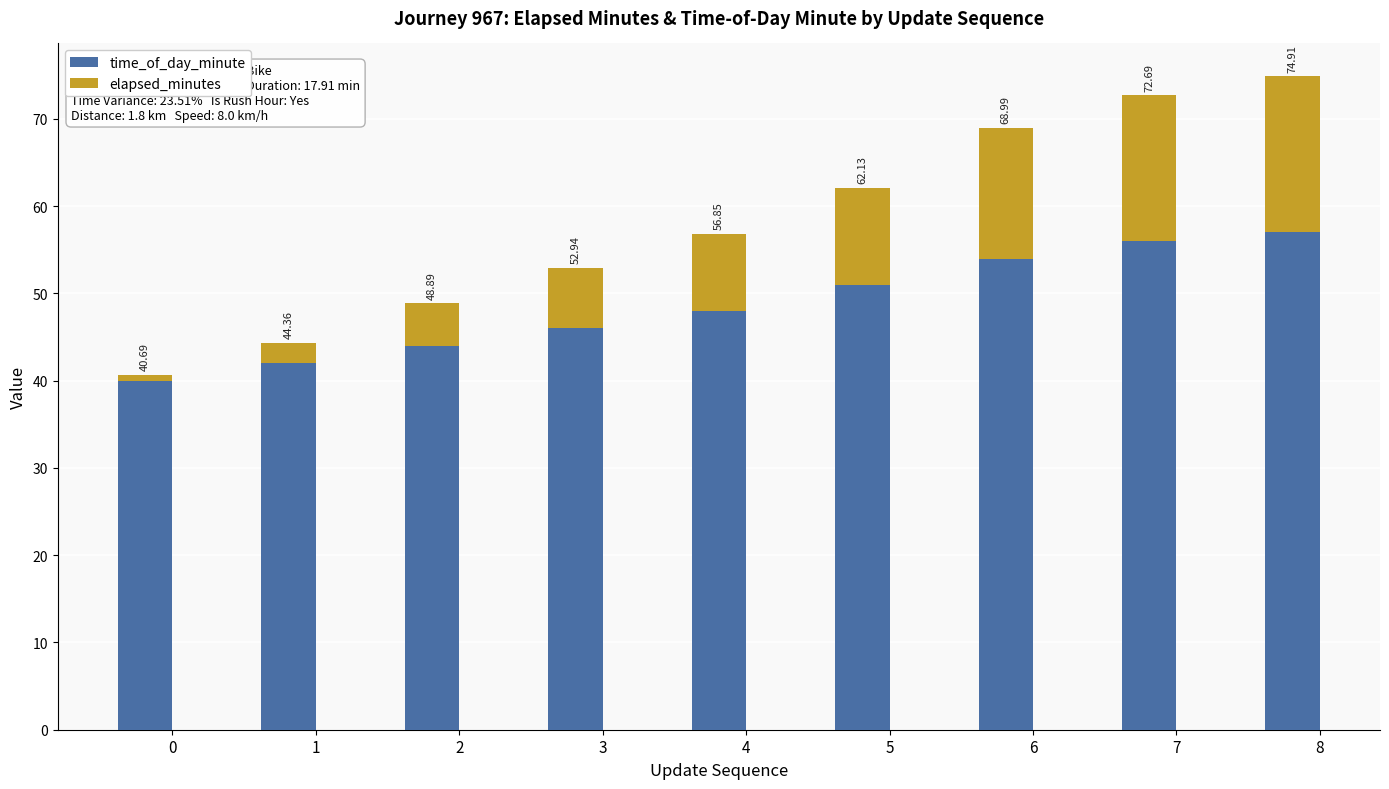

What are all the series names shown in the legend?

time_of_day_minute, elapsed_minutes